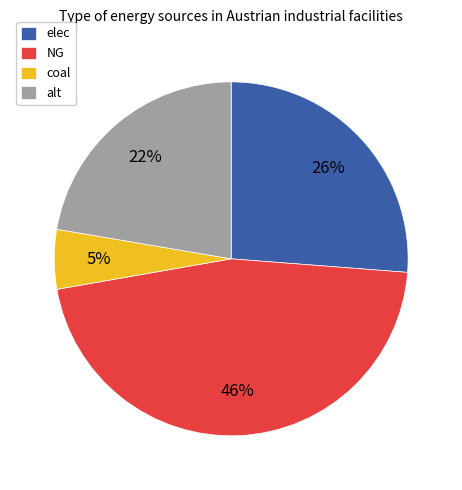

Between NG and alt, which is larger?

NG